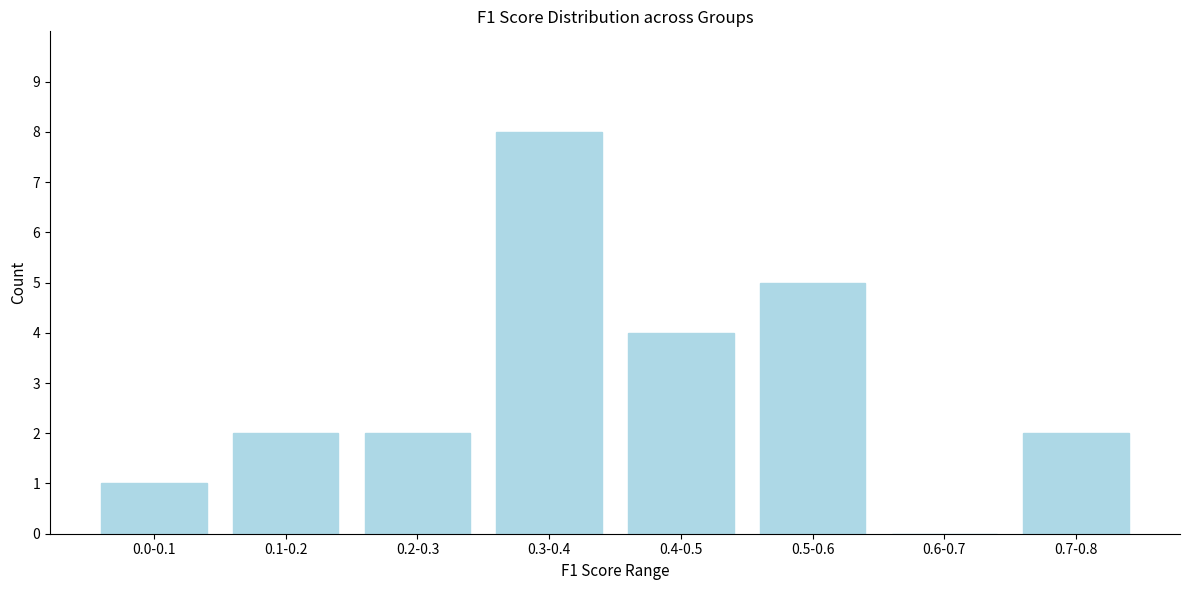

Reading left to right, list all the values displayed in this chart.

0.0-0.1=1	0.1-0.2=2	0.2-0.3=2	0.3-0.4=8	0.4-0.5=4	0.5-0.6=5	0.6-0.7=0	0.7-0.8=2